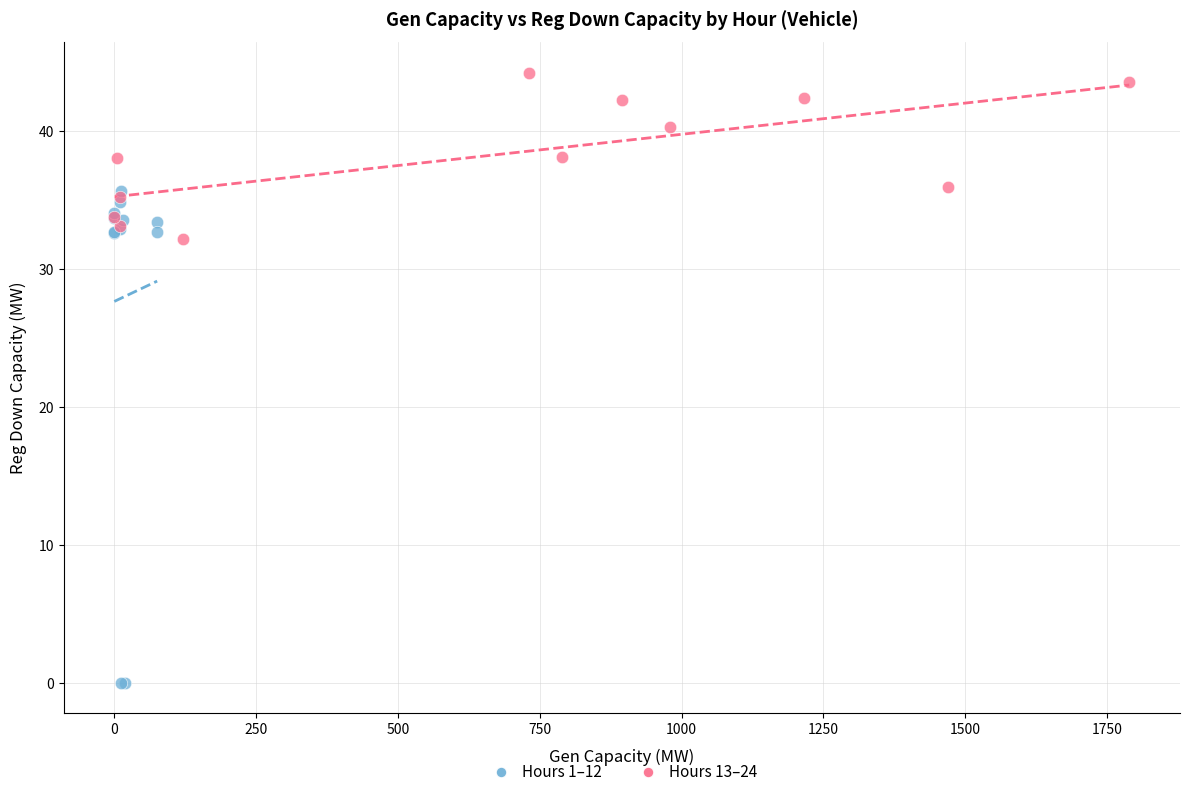

Which series has the largest Y range (max minus min)?

Hours 1–12